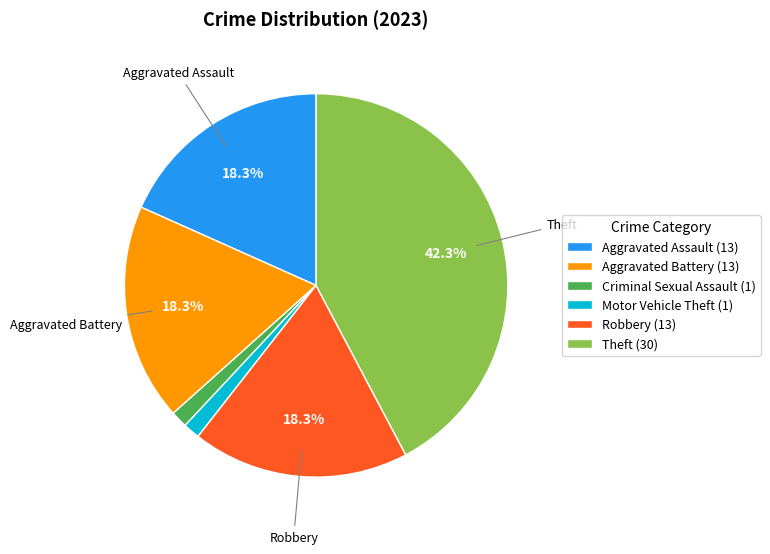

How much of the chart is everything except Aggravated Battery (13)?

81.7%